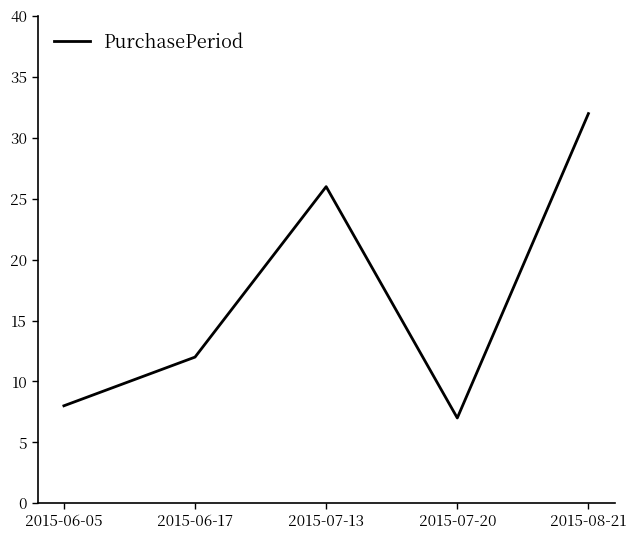

What is the smallest value displayed?

7